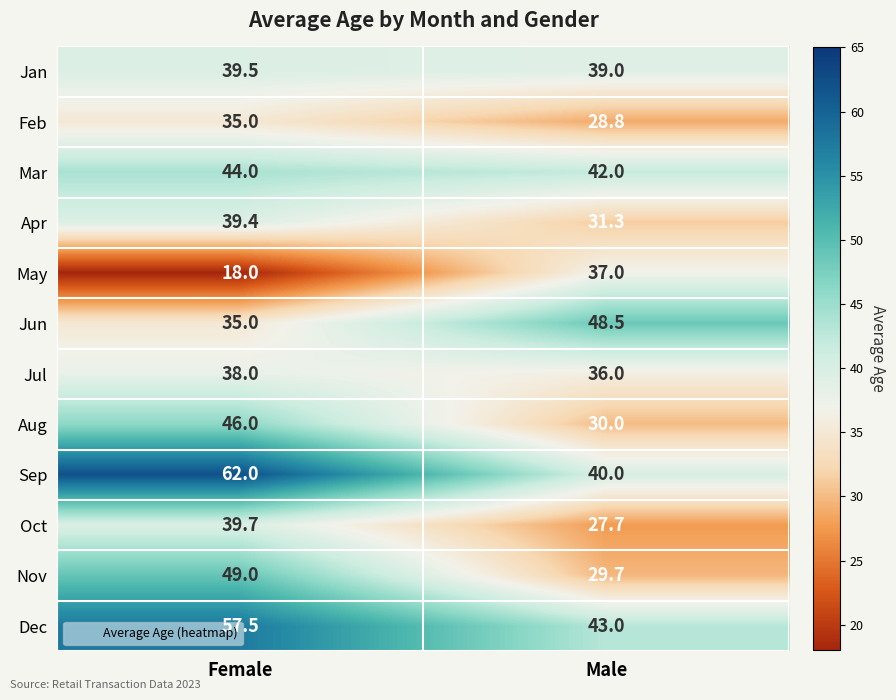

What is the difference between the highest and lowest values at Female?

44.0